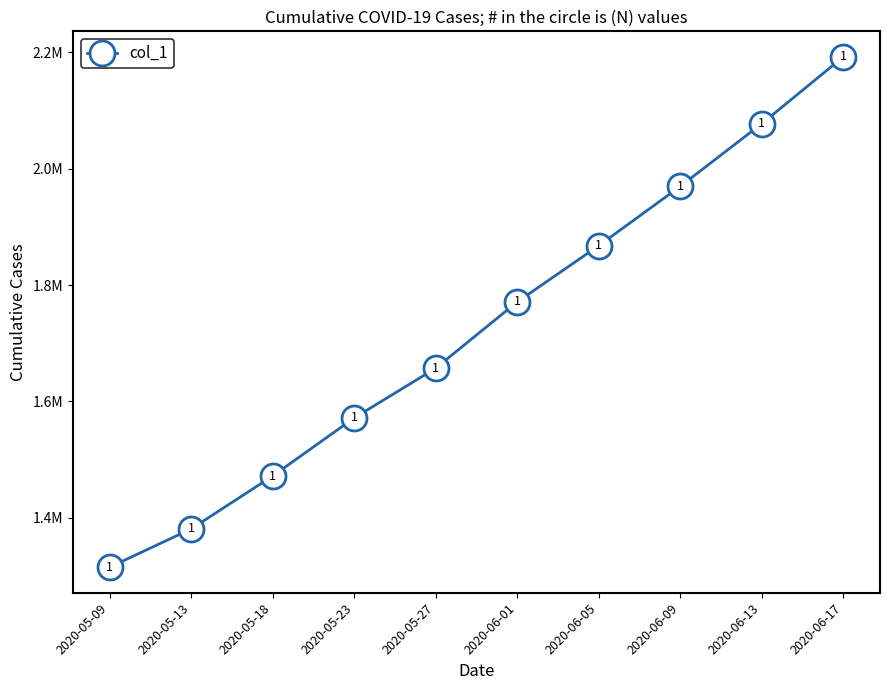

What is the difference between the second highest and minimum values?

762459.1